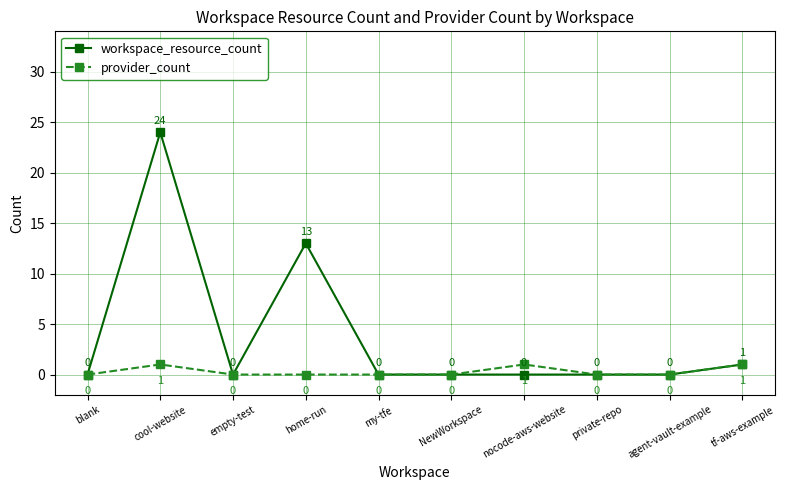

At which label is workspace_resource_count closest to 12?

home-run